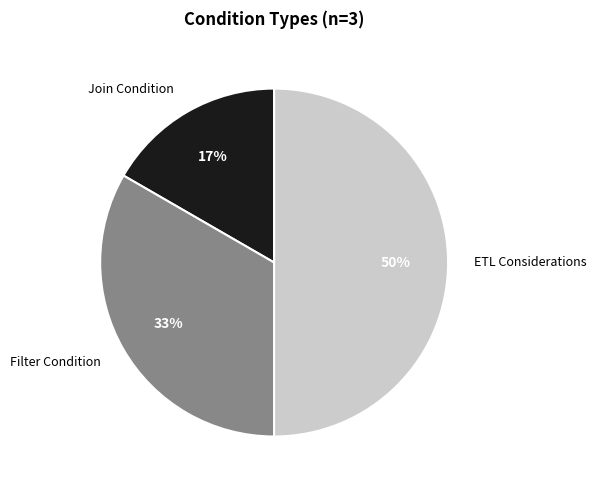

Rank the categories by value from lowest to highest.

Join Condition, Filter Condition, ETL Considerations